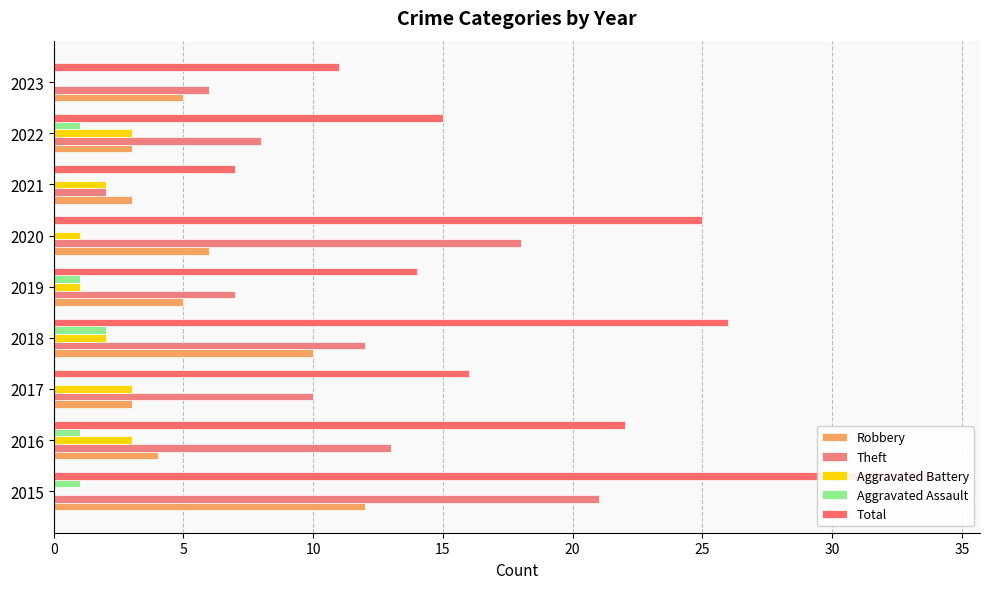

The Aggravated Battery series shows 2 at 2022. True or false?

False